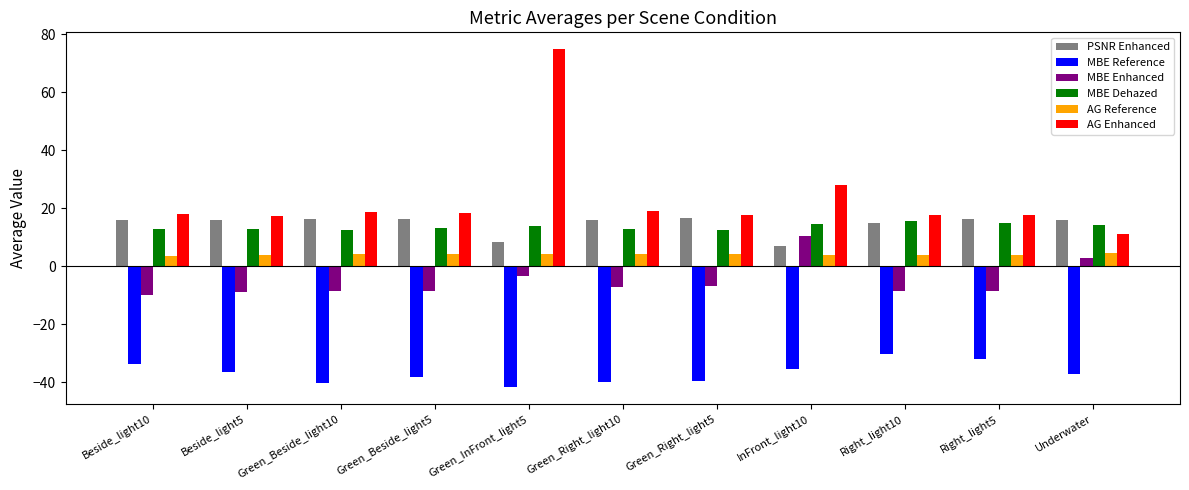

The AG Enhanced series shows 28.9 at Green_Beside_light5. True or false?

False